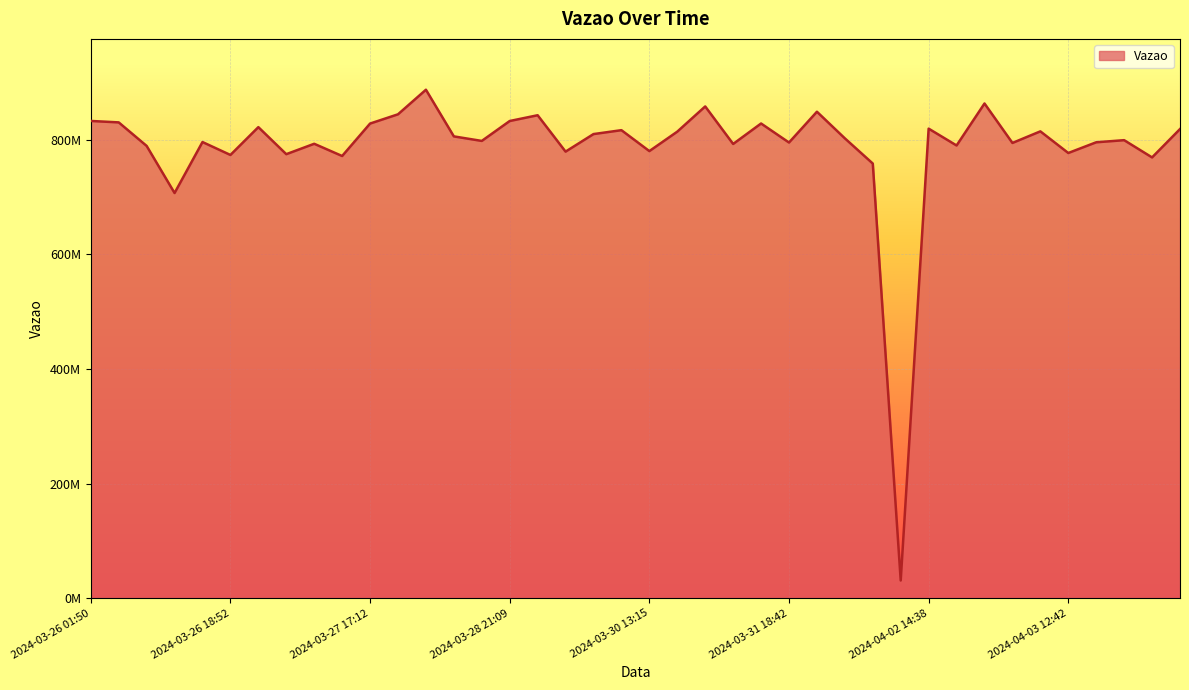

At which category does the data reach its first local peak?

2024-03-26 14:14